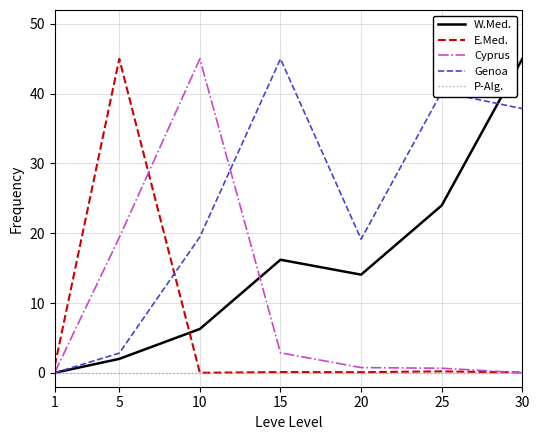

True or false: Genoa has more than 0 interior local peaks.

True